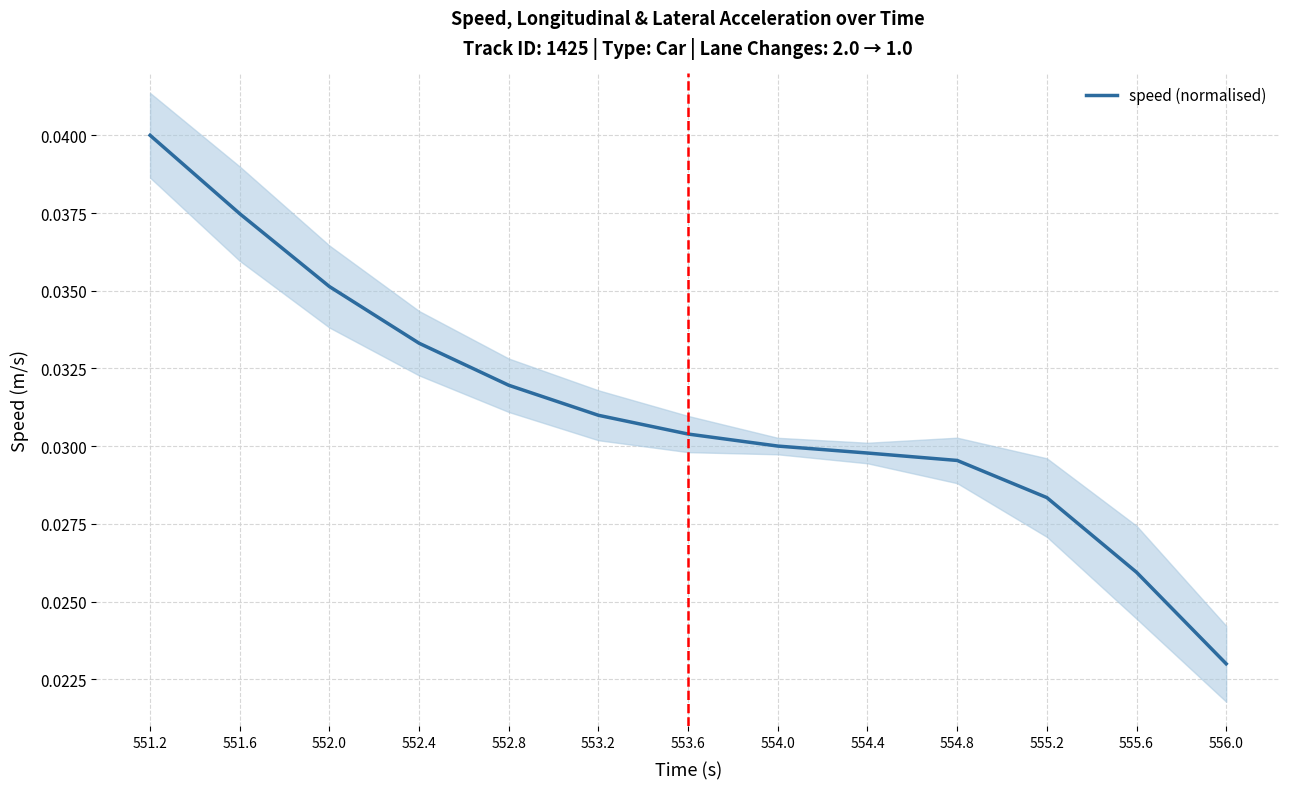

What is the label of the 7th point from the right?

553.6